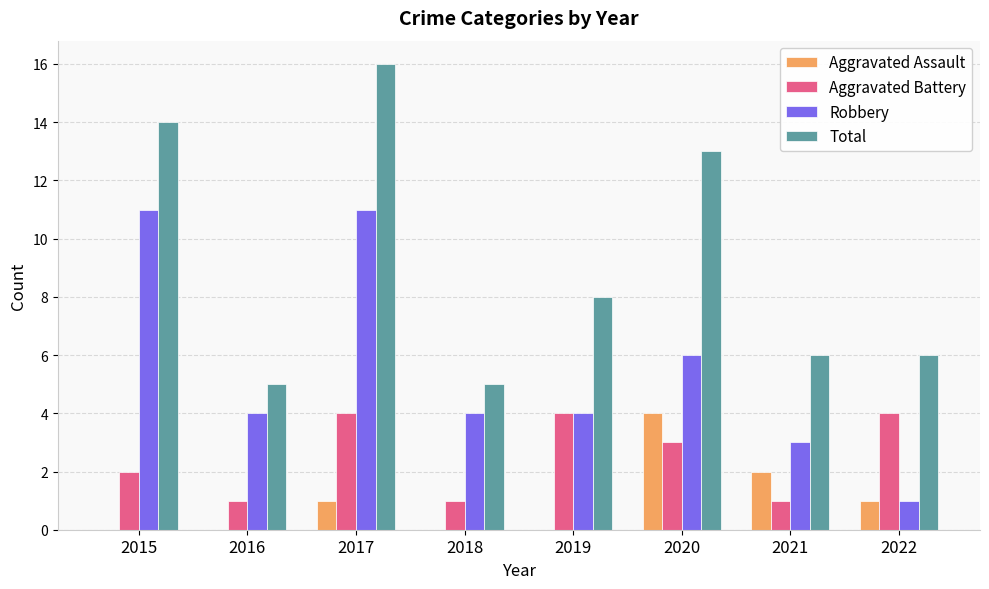

At which label does Total reach its peak?

2017